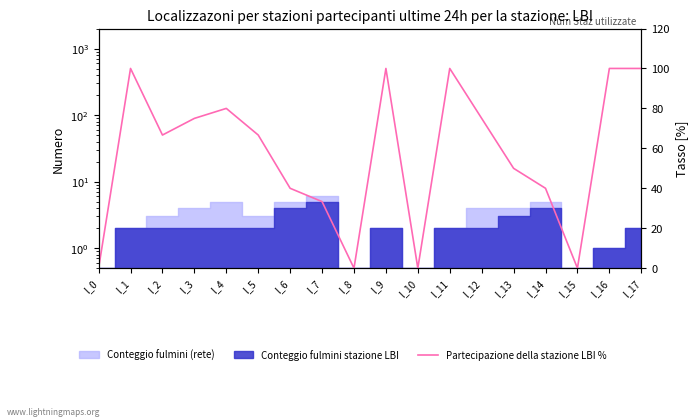

Rank the categories by value from lowest to highest.

l_0, l_8, l_10, l_15, l_7, l_6, l_14, l_13, l_2, l_5, l_3, l_12, l_4, l_16, l_1, l_9, l_11, l_17